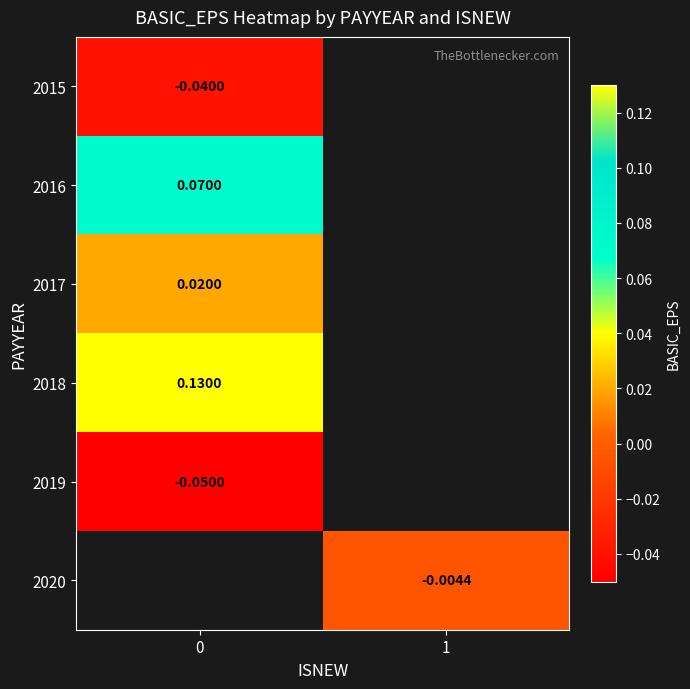

Is the value of 2016 at 0 greater than the value of 2019 at 0?

Yes